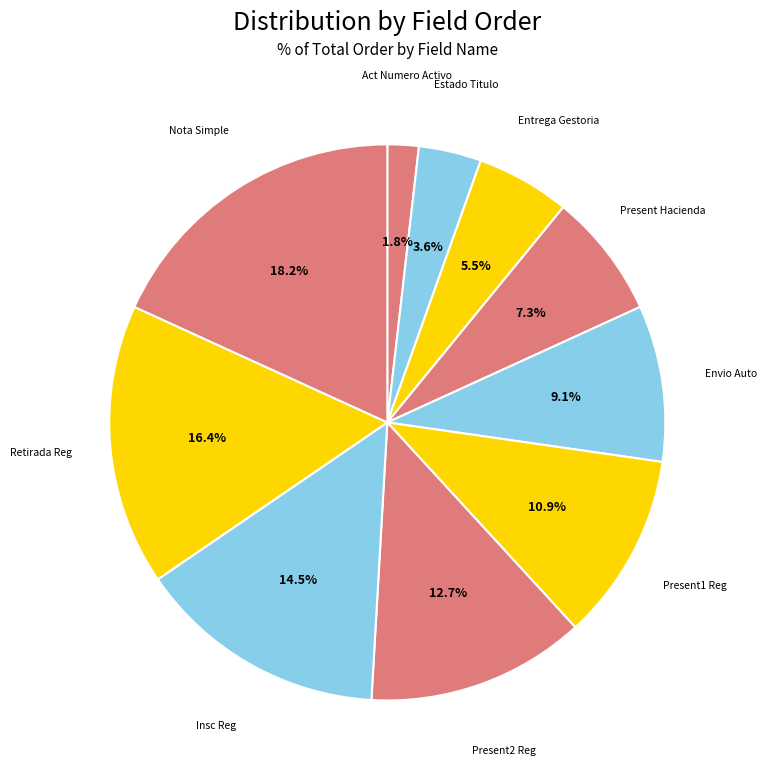

Rank the categories by value from lowest to highest.

Act Numero Activo, Estado Titulo, Entrega Gestoria, Present Hacienda, Envio Auto, Present1 Reg, Present2 Reg, Insc Reg, Retirada Reg, Nota Simple